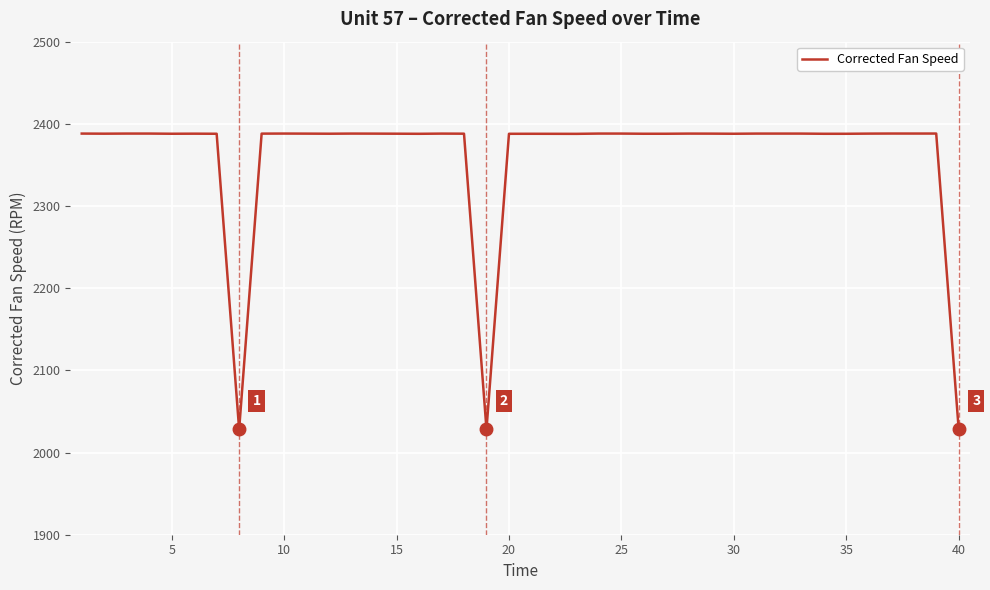

What is the difference between the maximum and second lowest values?

360.0